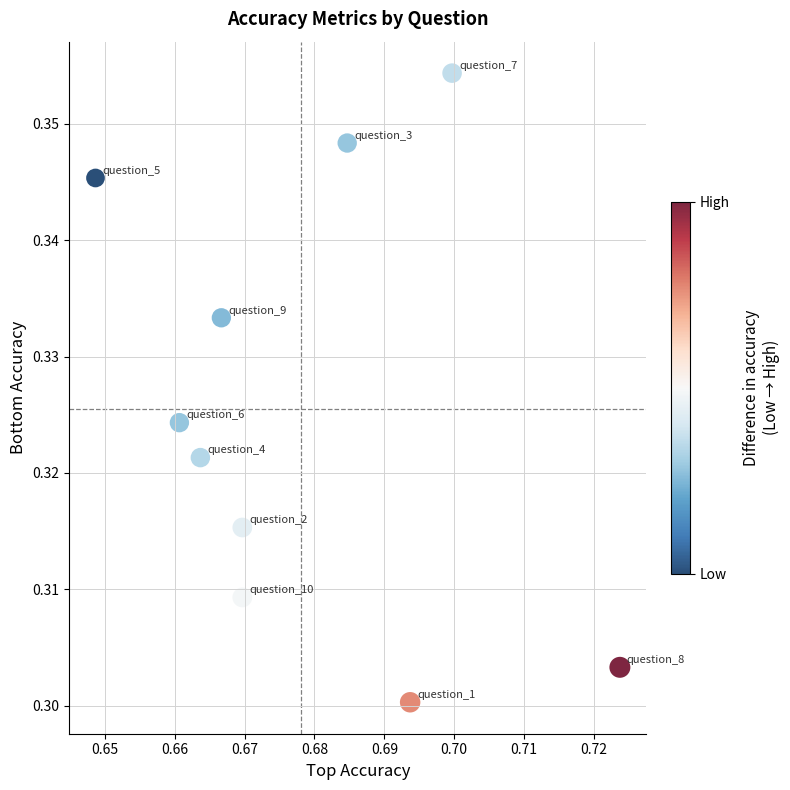

What is the average X value?

0.7